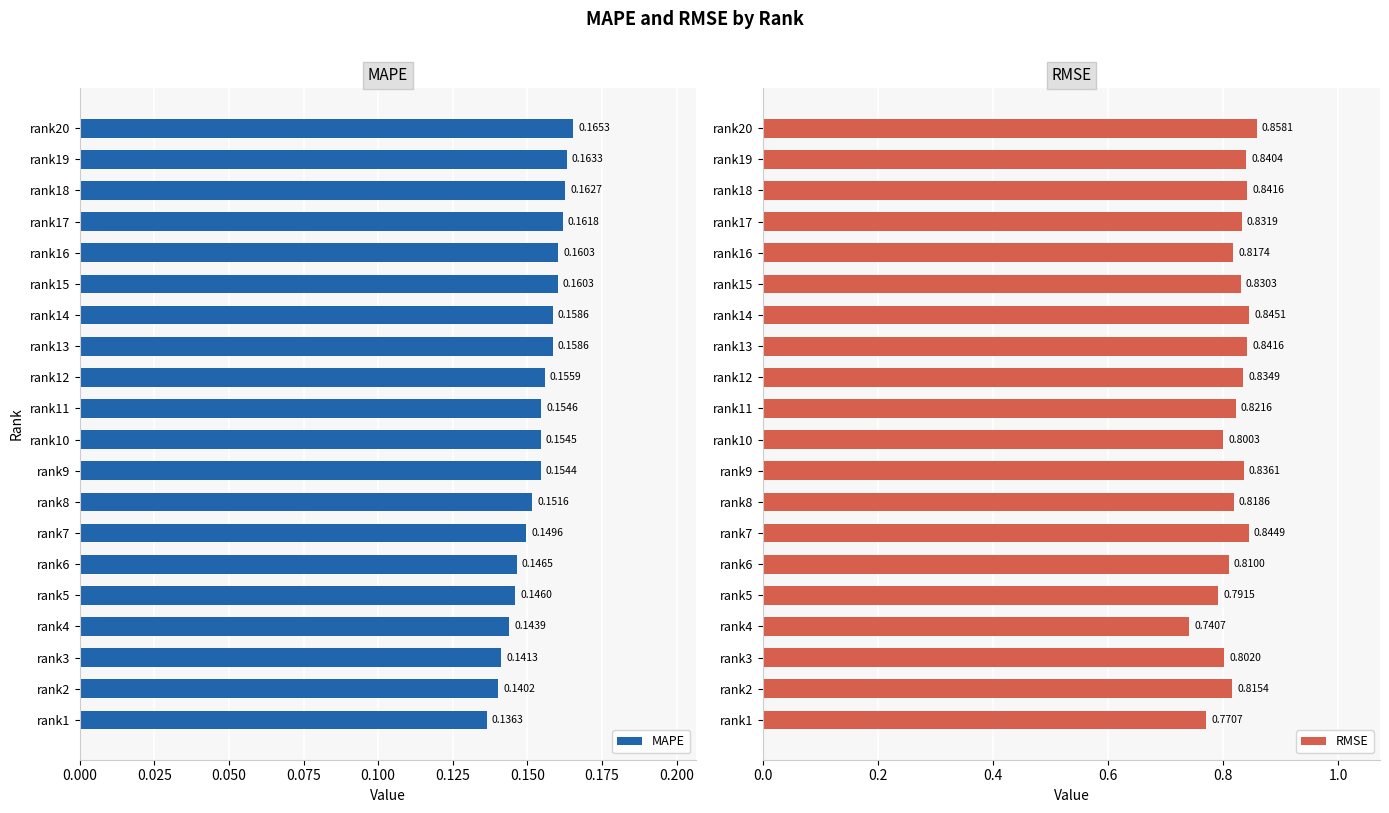

What is the sum of all RMSE values?

16.4